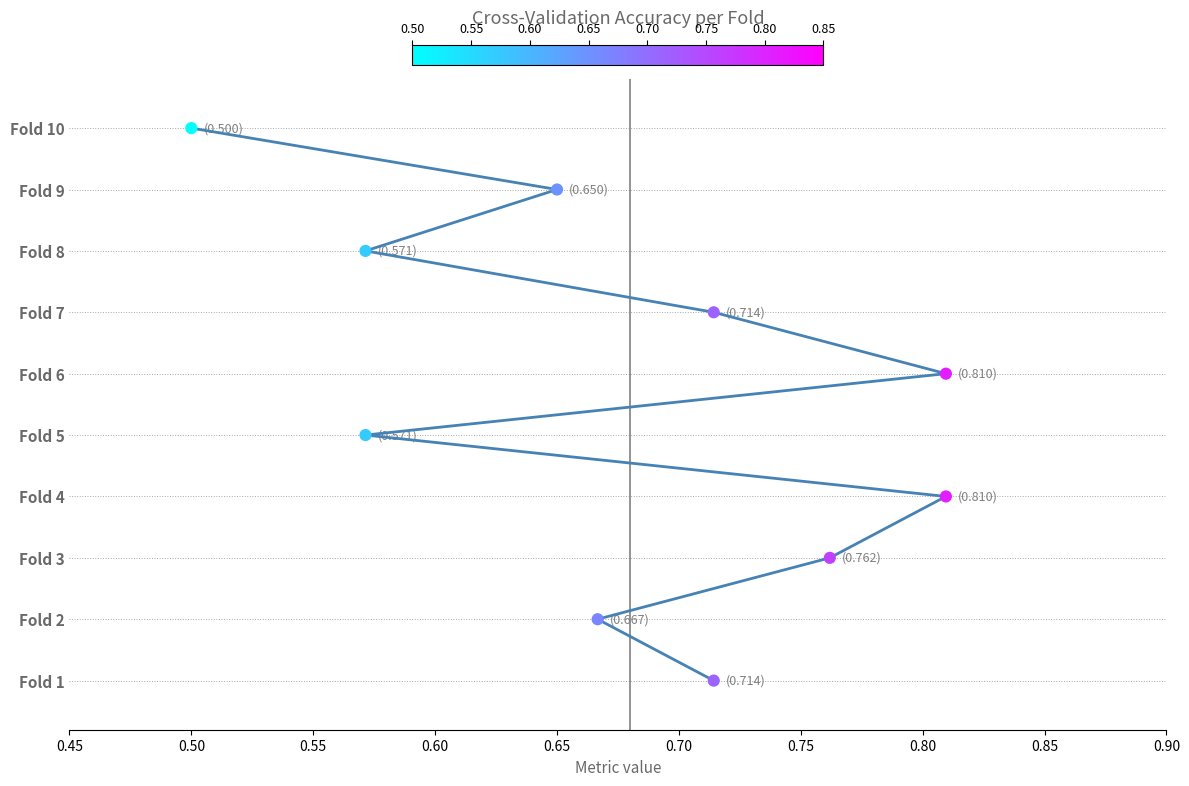

Between 0.70 and 0.90, which is larger?

0.90